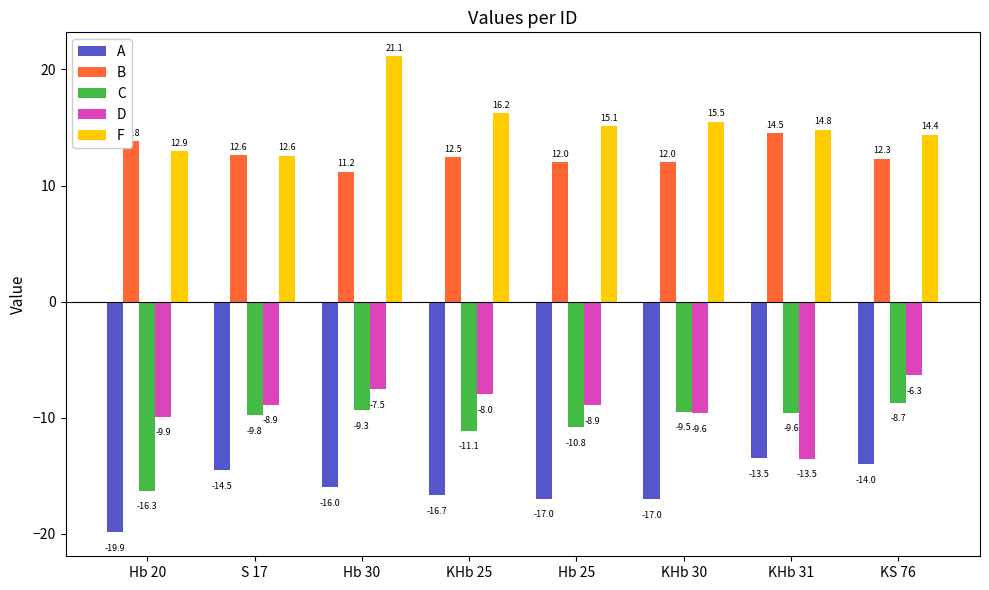

Which series changed the most between Hb 20 and KS 76?

C